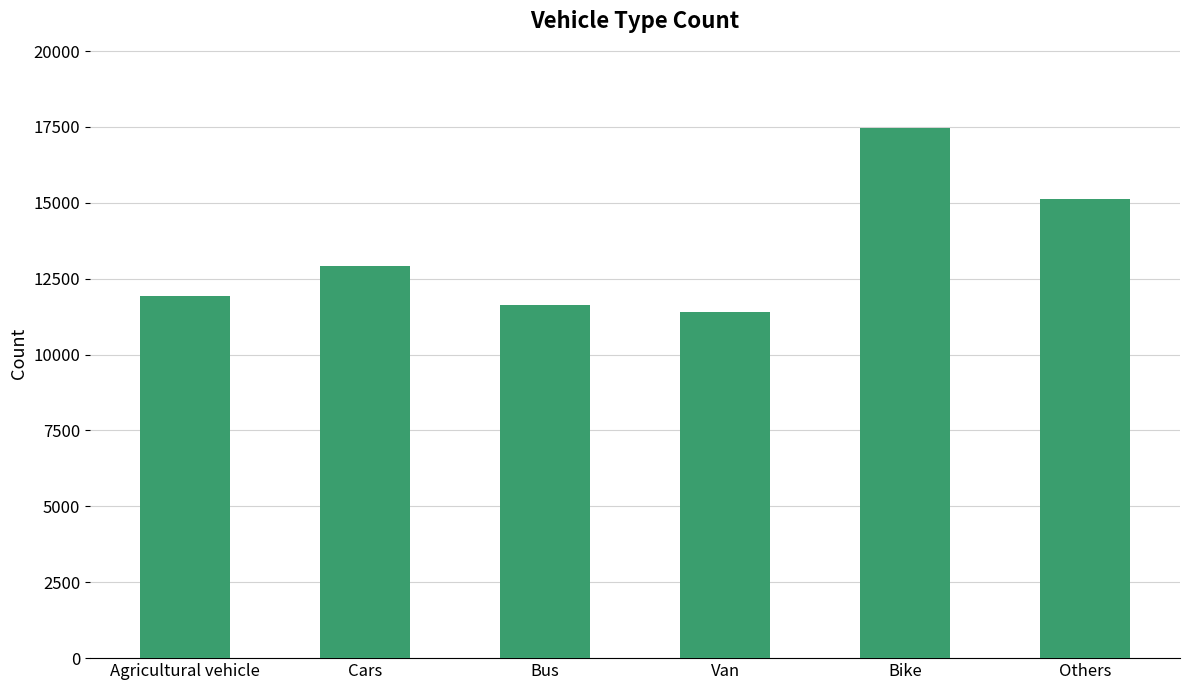

Approximately how many times larger is the value at Others compared to Bus?

1.3